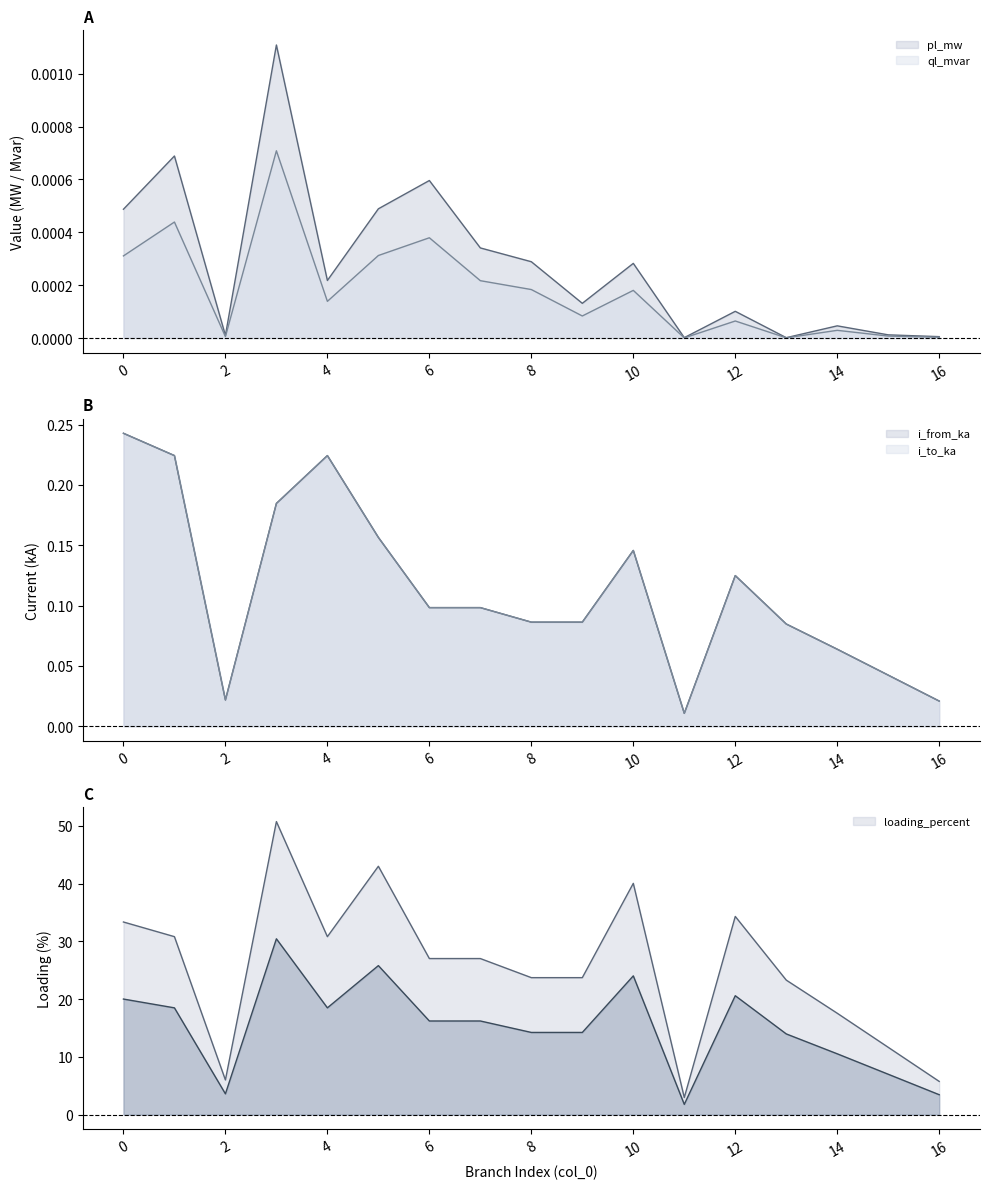

Rank the categories by pl_mw value from highest to lowest.

3, 1, 6, 5, 0, 7, 8, 10, 4, 9, 12, 14, 15, 2, 16, 11, 13